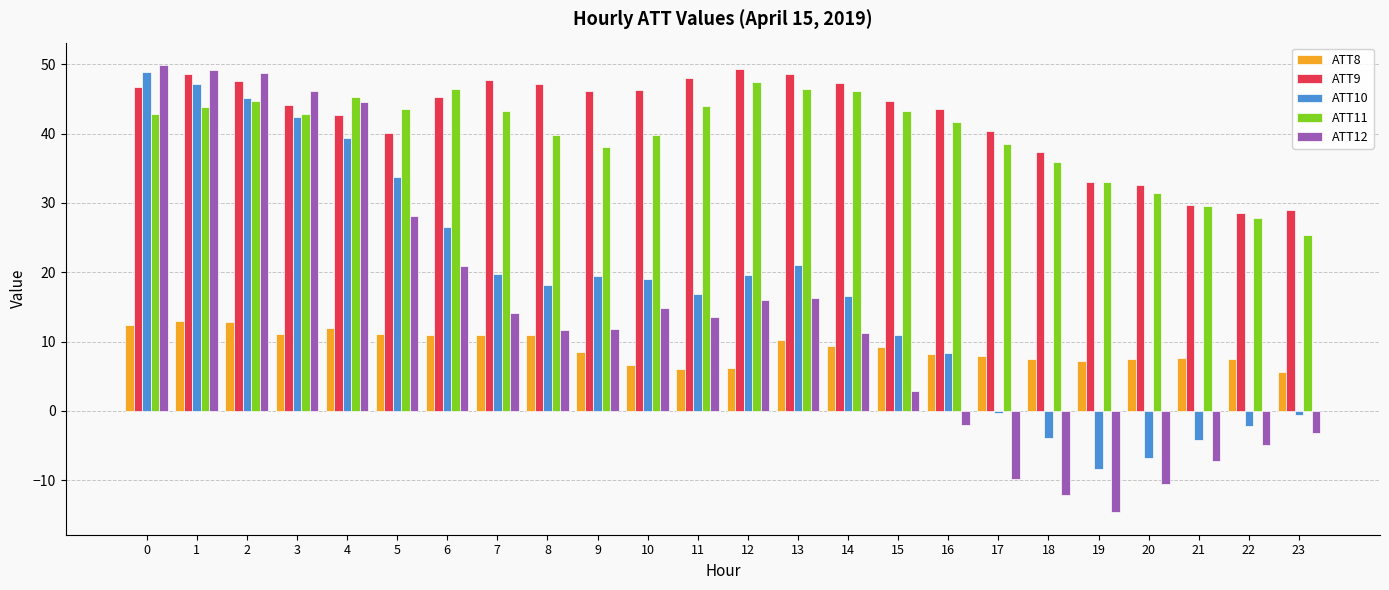

Rank the series at 5 from lowest to highest value.

ATT8, ATT12, ATT10, ATT9, ATT11